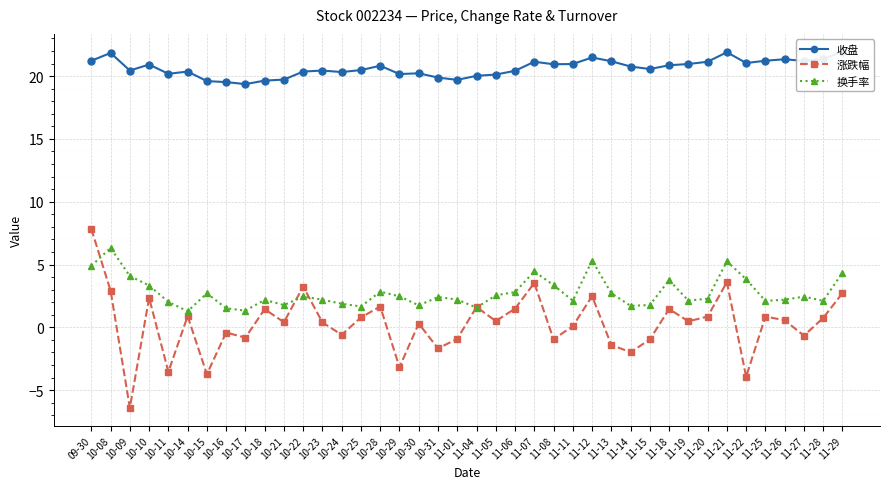

Reading left to right, extract all data points from this chart.

收盘: 09-30=21.2	10-08=21.8	10-09=20.4	10-10=20.9	10-11=20.2	10-14=20.4	10-15=19.6	10-16=19.5	10-17=19.4	10-18=19.6	10-21=19.7	10-22=20.4	10-23=20.4	10-24=20.3	10-25=20.5	10-28=20.8	10-29=20.2	10-30=20.2	10-31=19.9	11-01=19.7	11-04=20.0	11-05=20.1	11-06=20.4	11-07=21.1	11-08=20.9	11-11=21.0	11-12=21.5	11-13=21.2	11-14=20.8	11-15=20.6	11-18=20.9	11-19=21.0	11-20=21.1	11-21=21.9	11-22=21.0	11-25=21.2	11-26=21.3	11-27=21.2	11-28=21.4	11-29=21.9
涨跌幅: 09-30=7.8	10-08=2.9	10-09=-6.4	10-10=2.4	10-11=-3.5	10-14=0.9	10-15=-3.7	10-16=-0.4	10-17=-0.8	10-18=1.4	10-21=0.4	10-22=3.2	10-23=0.4	10-24=-0.6	10-25=0.8	10-28=1.7	10-29=-3.2	10-30=0.3	10-31=-1.7	11-01=-0.9	11-04=1.6	11-05=0.5	11-06=1.5	11-07=3.5	11-08=-0.9	11-11=0.1	11-12=2.5	11-13=-1.4	11-14=-2.0	11-15=-1.0	11-18=1.5	11-19=0.5	11-20=0.9	11-21=3.6	11-22=-3.9	11-25=0.9	11-26=0.6	11-27=-0.7	11-28=0.8	11-29=2.7
换手率: 09-30=4.9	10-08=6.3	10-09=4.1	10-10=3.3	10-11=2.0	10-14=1.3	10-15=2.7	10-16=1.5	10-17=1.3	10-18=2.2	10-21=1.8	10-22=2.5	10-23=2.2	10-24=1.9	10-25=1.7	10-28=2.8	10-29=2.5	10-30=1.8	10-31=2.4	11-01=2.2	11-04=1.6	11-05=2.5	11-06=2.8	11-07=4.5	11-08=3.4	11-11=2.1	11-12=5.3	11-13=2.7	11-14=1.7	11-15=1.8	11-18=3.8	11-19=2.1	11-20=2.3	11-21=5.3	11-22=3.8	11-25=2.1	11-26=2.2	11-27=2.5	11-28=2.1	11-29=4.3